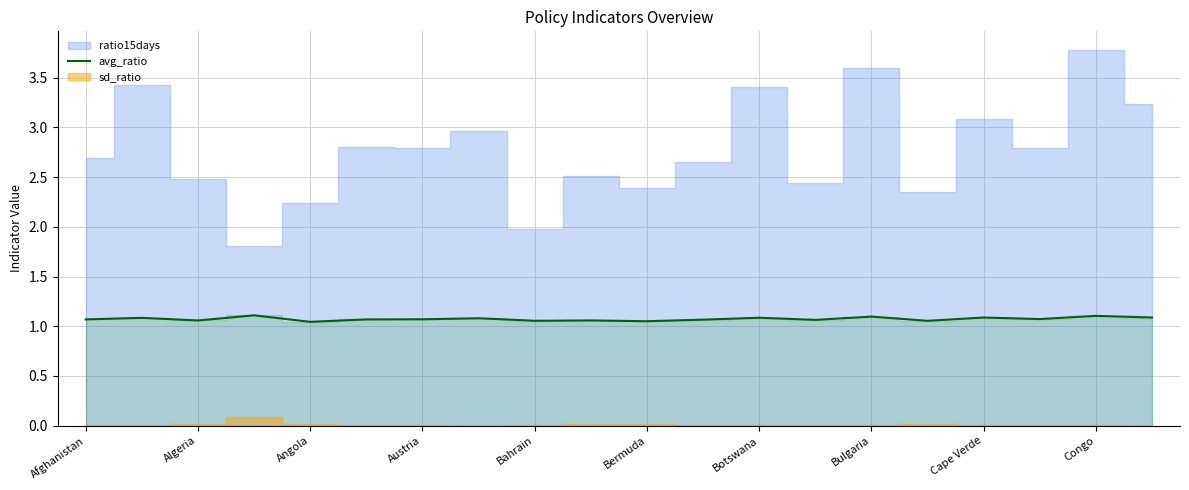

The avg_ratio series shows 0.6 at Botswana. True or false?

False